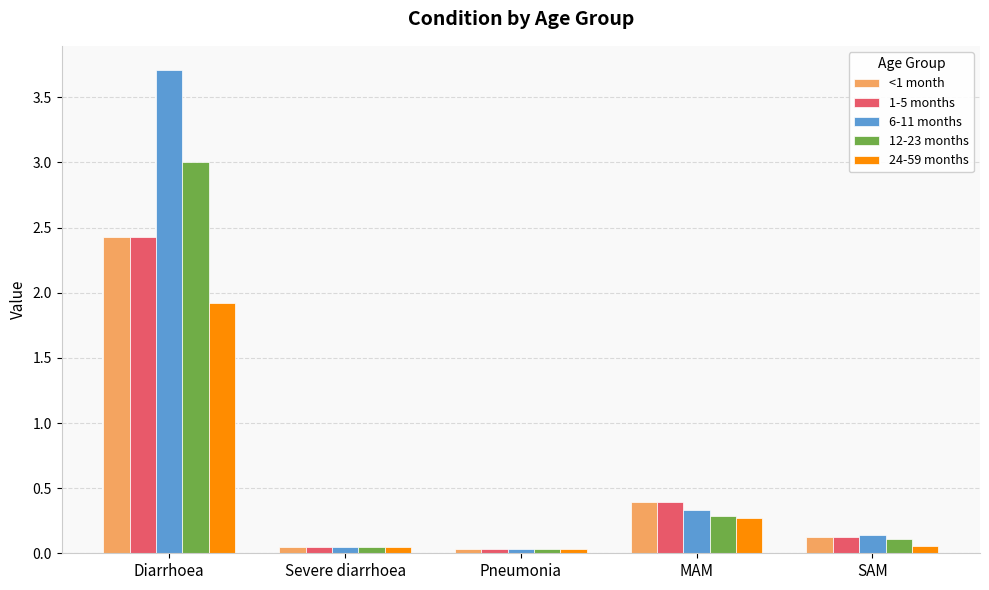

What is the total value across all series at SAM?

0.6